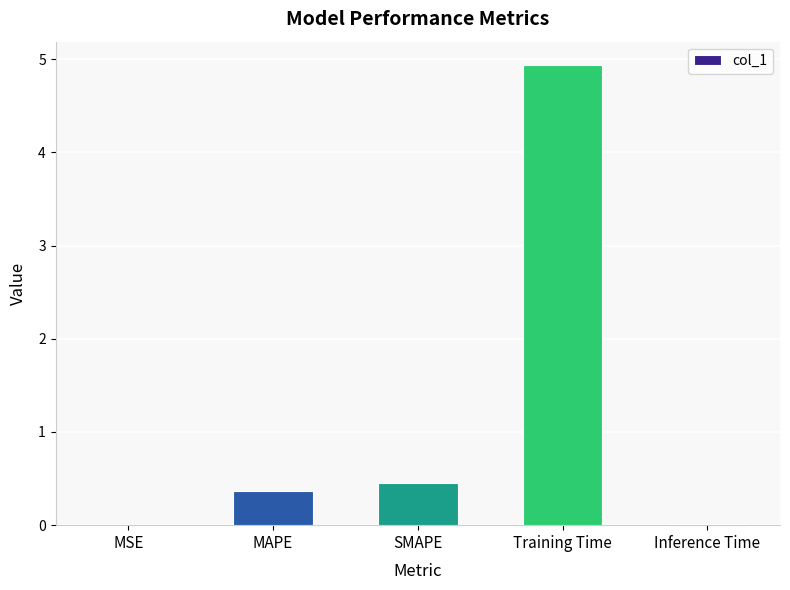

What is the greatest value displayed?

4.9